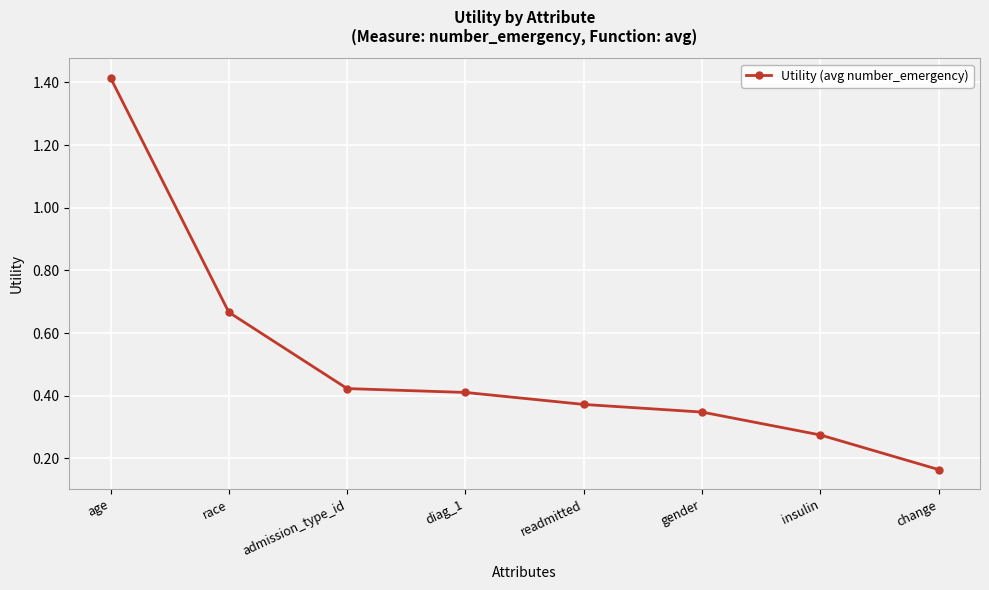

Which category has the highest value across all series?

age